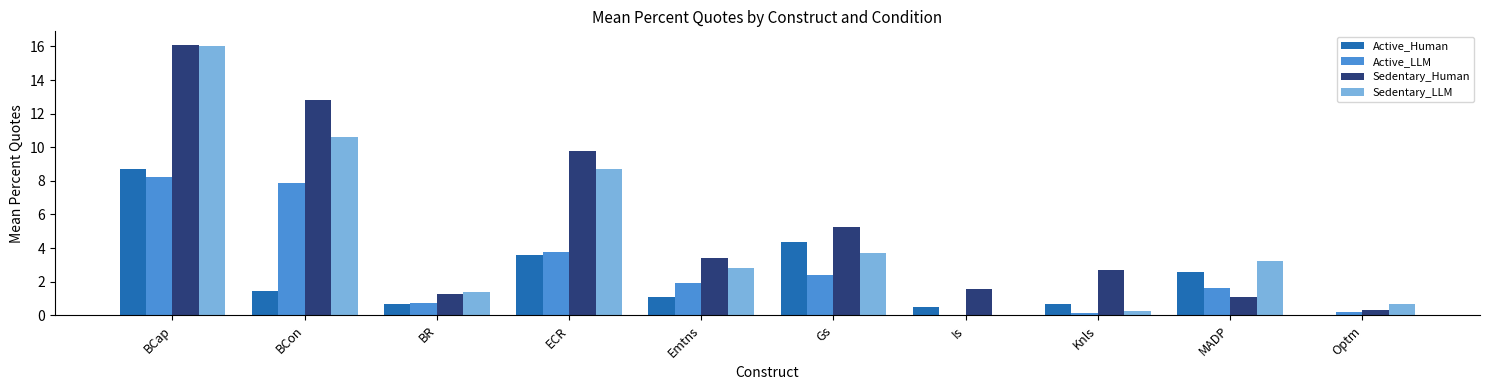

What is the maximum value for Active_LLM?

8.3